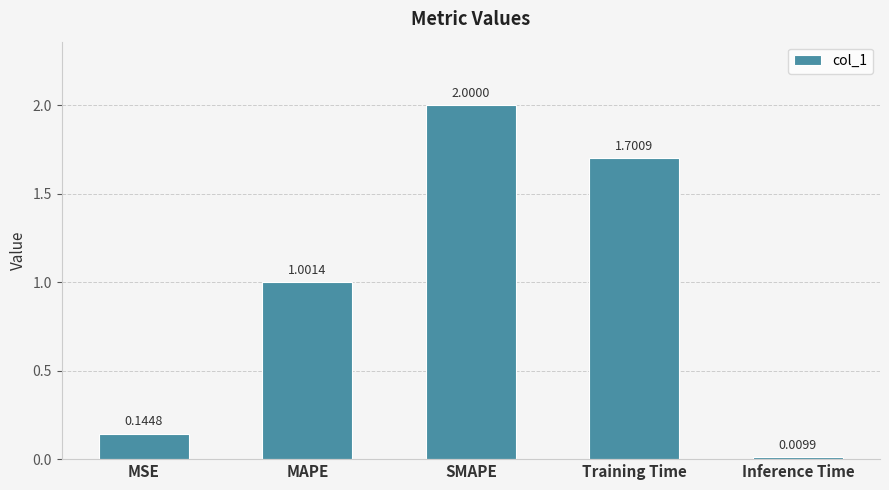

What is the change in value from MSE to Training Time?

+1.6